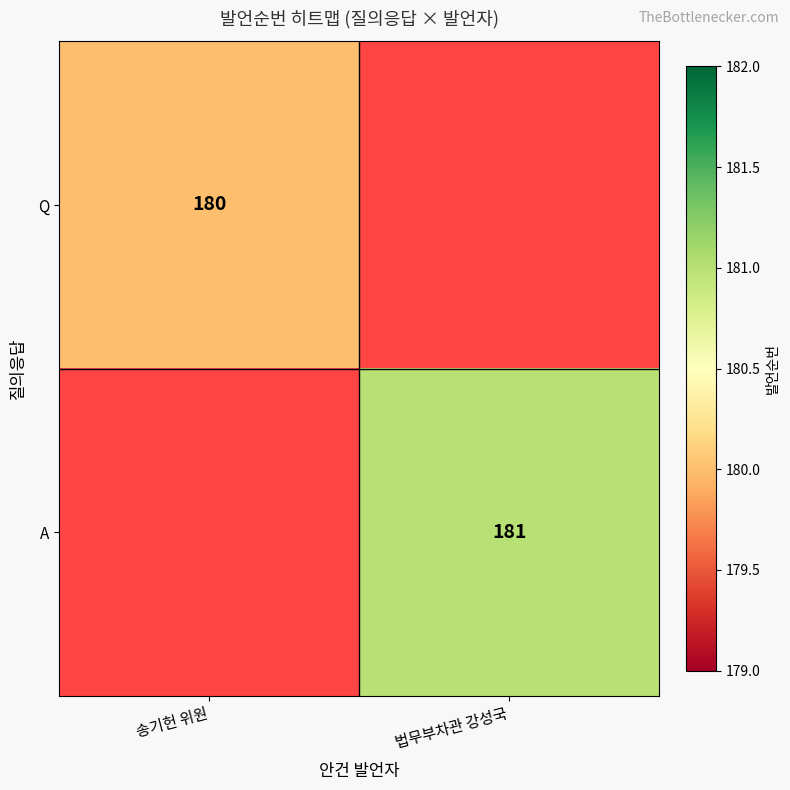

True or false: A has a value of 181 at 법무부차관 강성국.

True